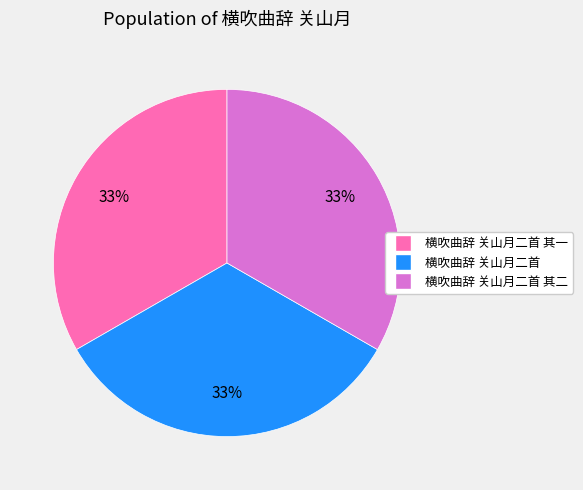

Count the number of slices in the pie.

3